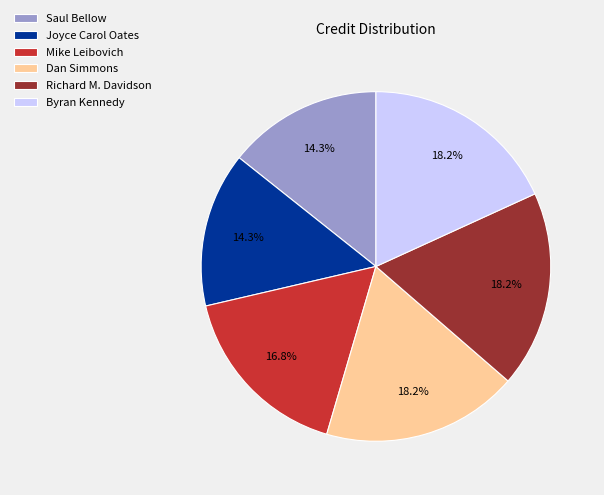

What is the ratio of the value at Mike Leibovich to the value at Richard M. Davidson?

0.9